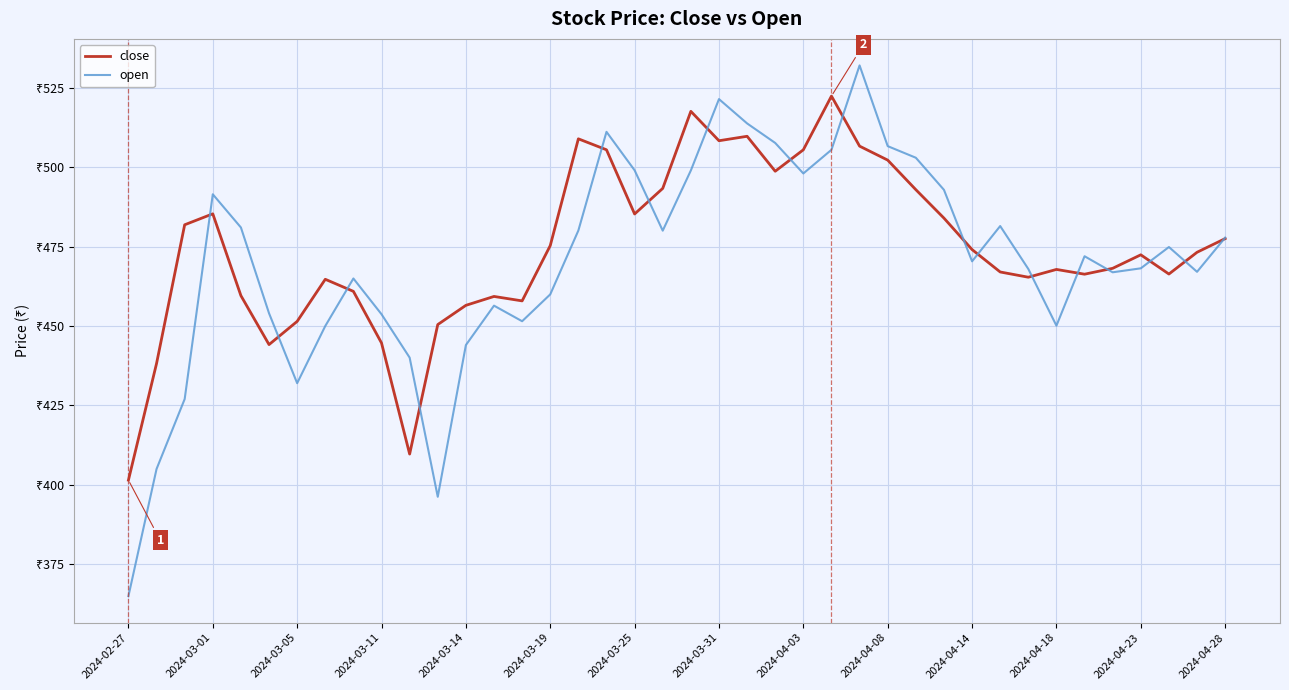

Reading left to right, transcribe all the data shown in this chart.

close: 401.5	438.2	481.9	485.3	459.6	444.1	451.4	464.7	460.9	444.6	409.7	450.4	456.5	459.3	457.9	475.3	508.9	505.4	485.2	493.3	517.5	508.3	509.7	498.7	505.4	522.4	506.6	502.2	492.9	483.9	474.1	467.0	465.4	467.8	466.3	468.1	472.4	466.4	473.2	477.5
open: 365.0	405.0	427.0	491.4	481.0	454.0	432.0	450.0	464.9	453.7	440.1	396.2	444.0	456.4	451.5	459.9	480.1	511.1	499.0	480.0	498.9	521.4	513.8	507.6	498.0	505.4	532.0	506.6	502.9	492.9	470.4	481.4	467.9	450.1	471.9	466.9	468.1	474.9	467.1	477.8